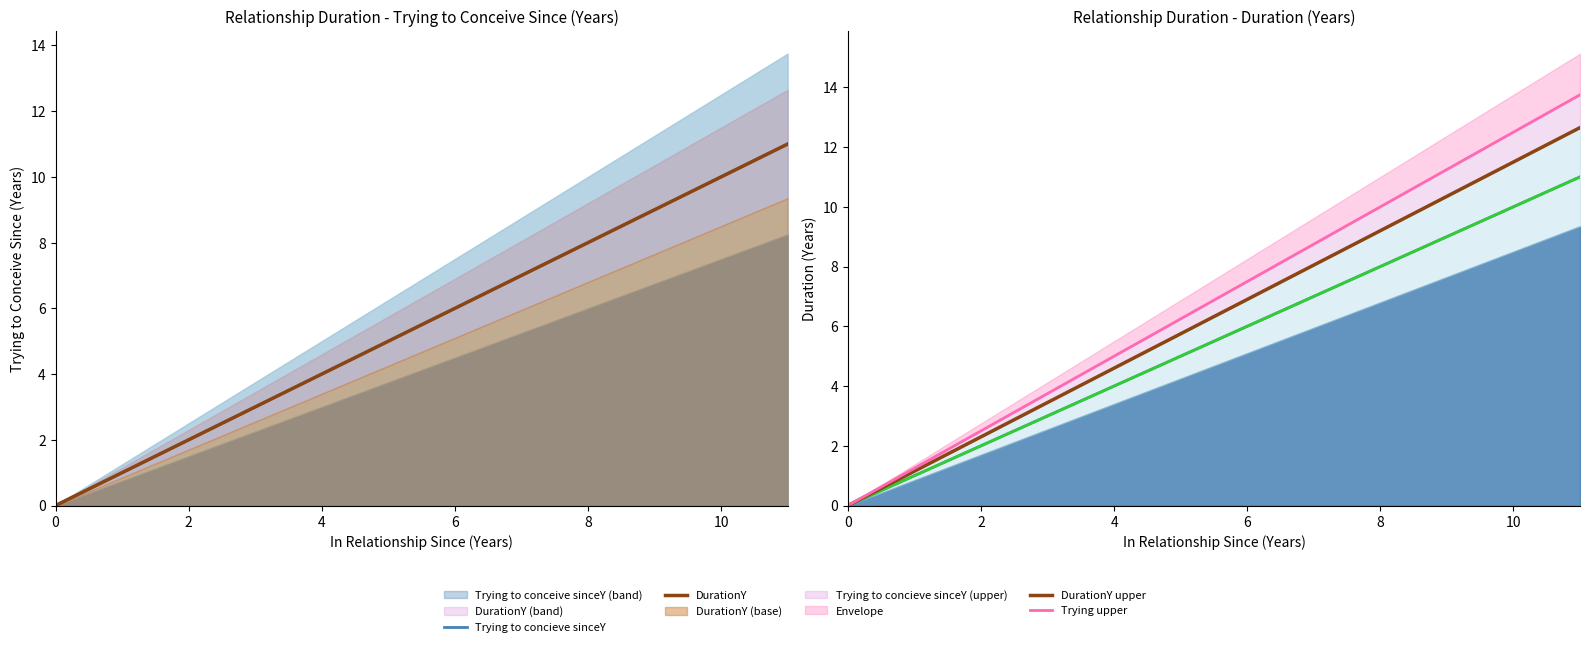

Between 10 and 9, which is larger?

10